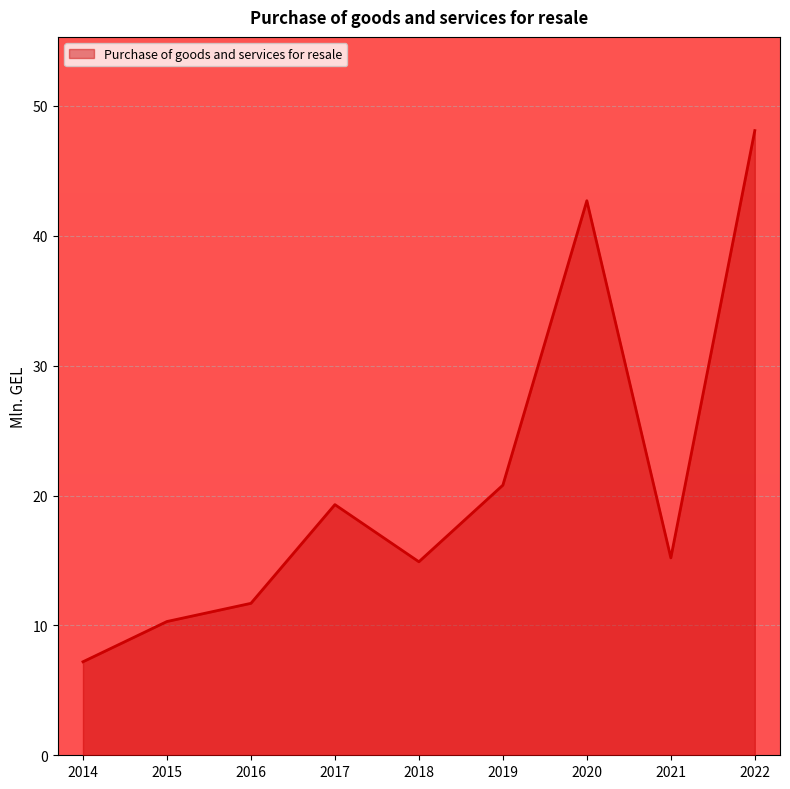

What is the difference between the values at 2018 and 2019?

5.9